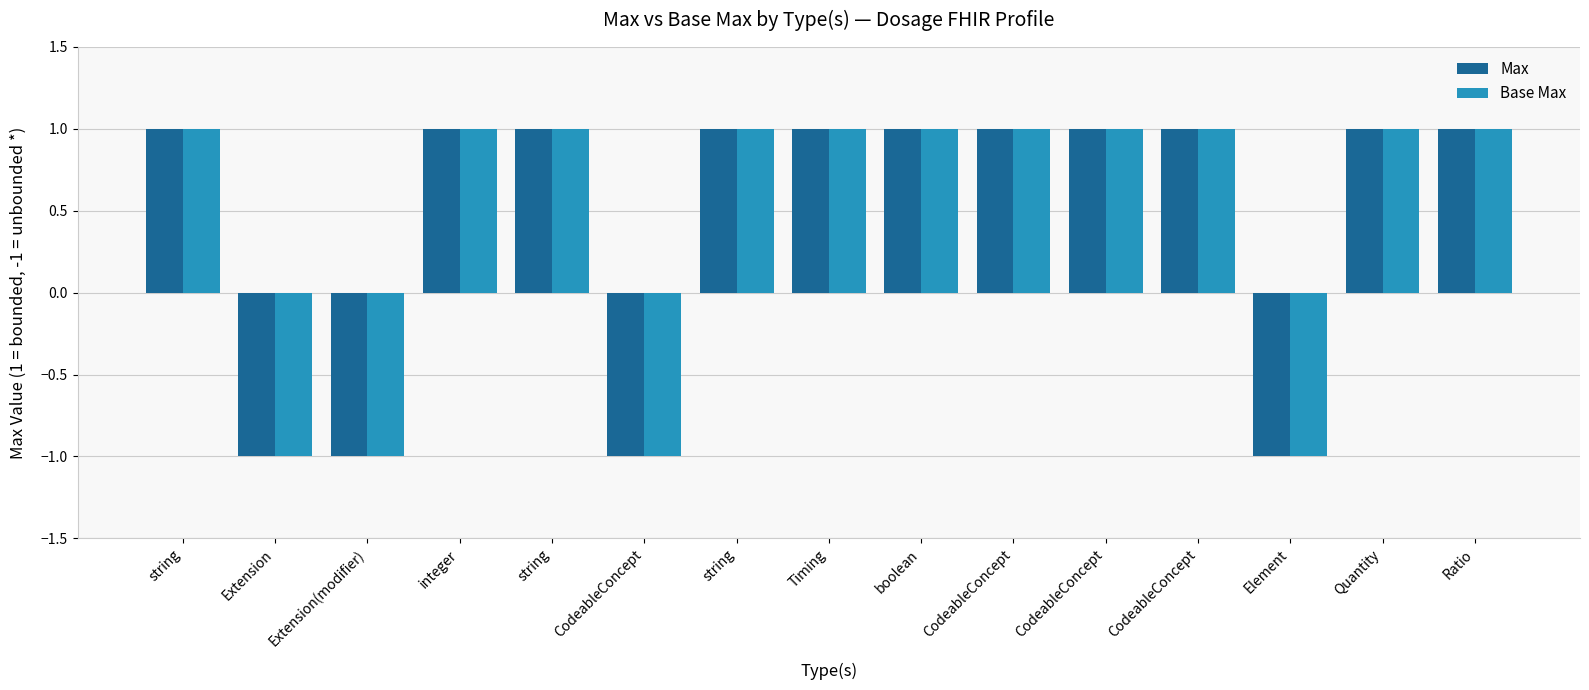

Are the bars horizontal?

No